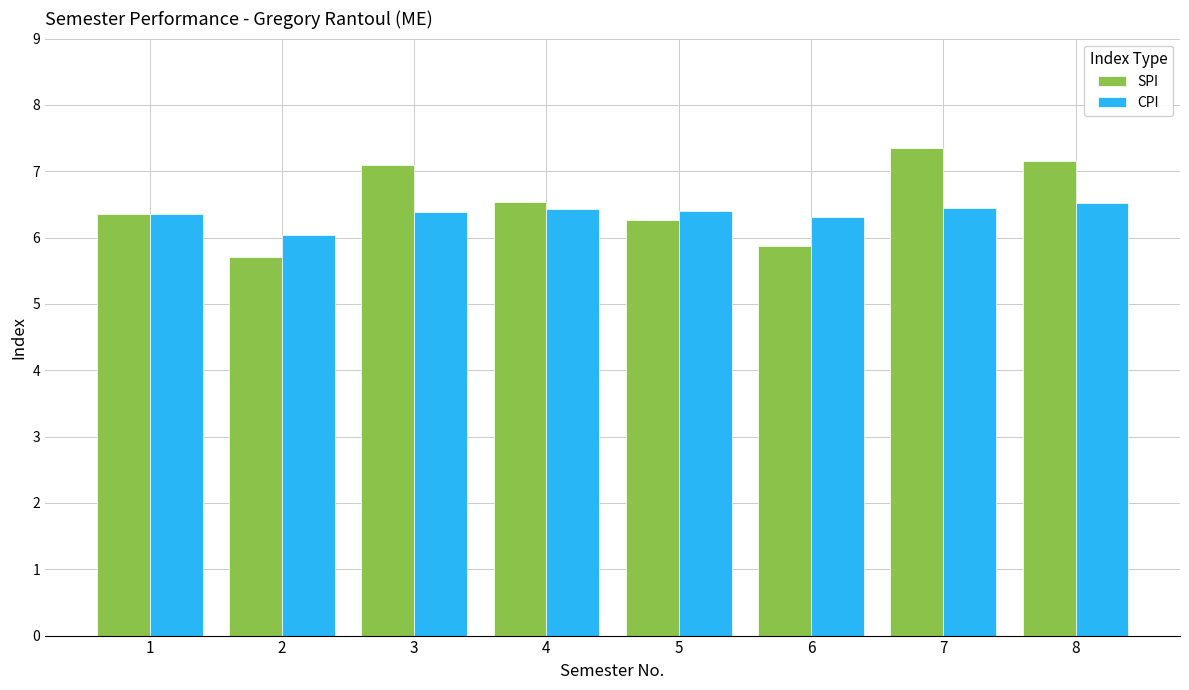

What is the difference between the maximum and minimum values in the CPI series?

0.5